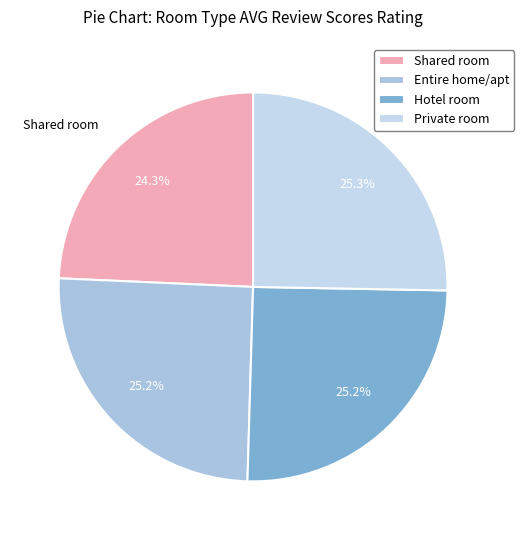

To the nearest percent, what percentage of the pie is Shared room?

24%